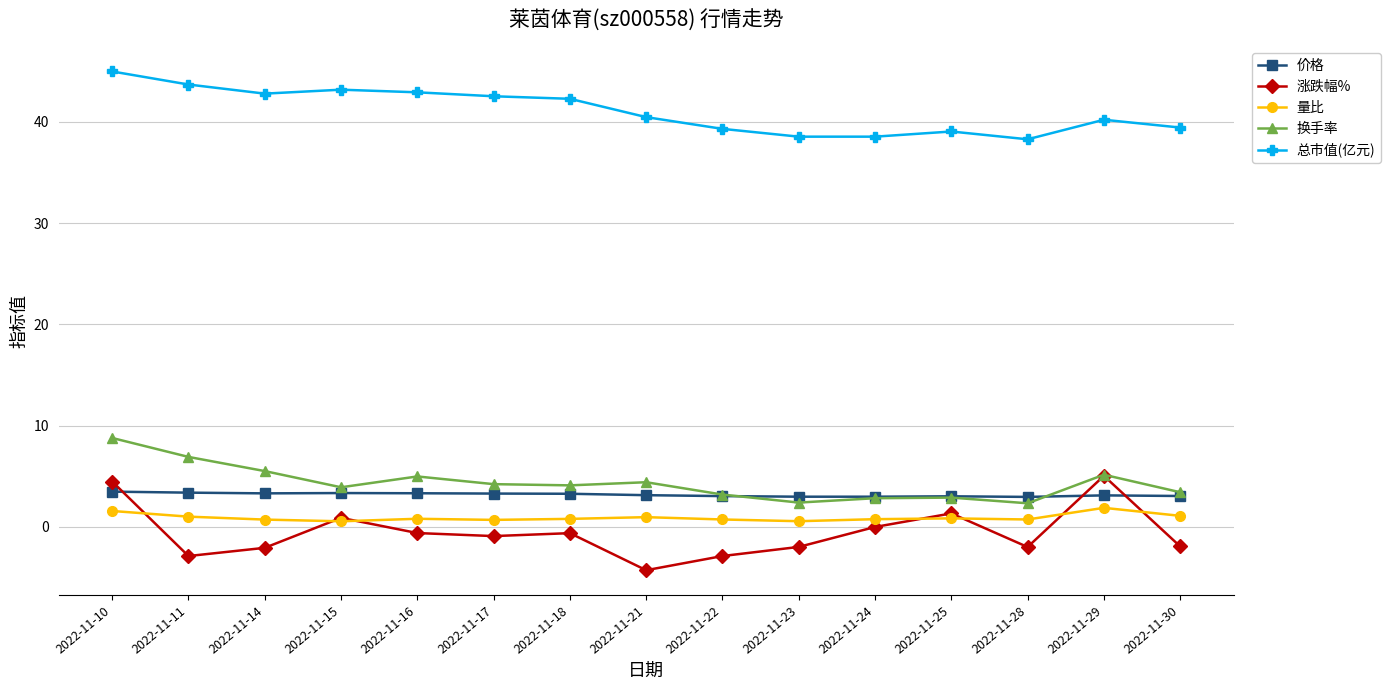

True or false: 量比 has a value of 1.1 at 2022-11-30.

True